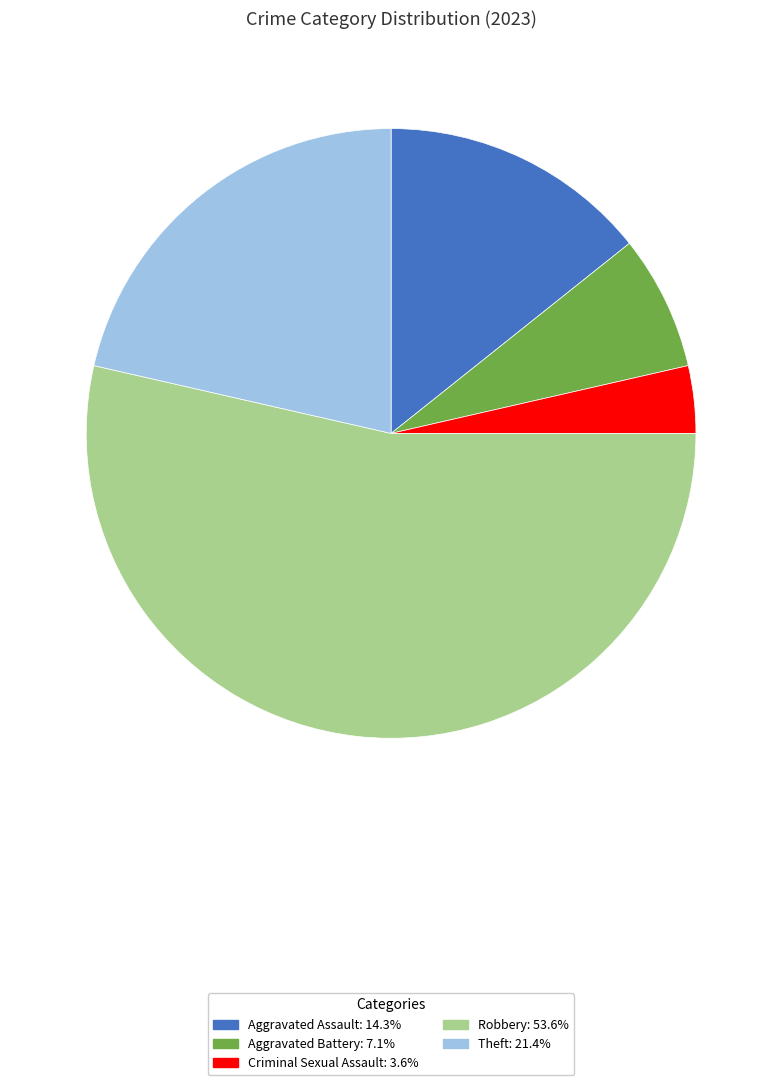

Between Aggravated Battery and Robbery, which is larger?

Robbery